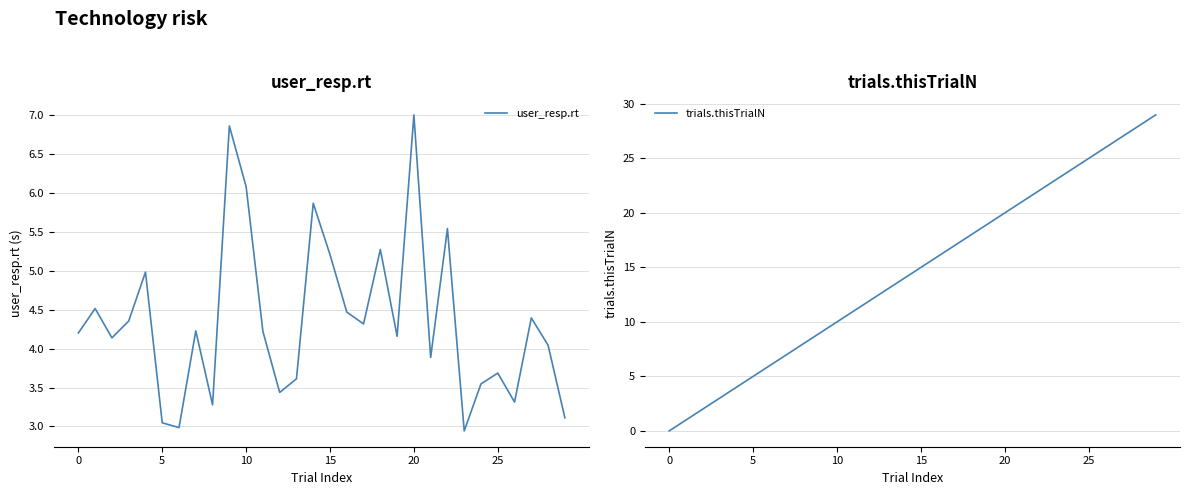

Where is user_resp.rt nearest to the value 4?

28